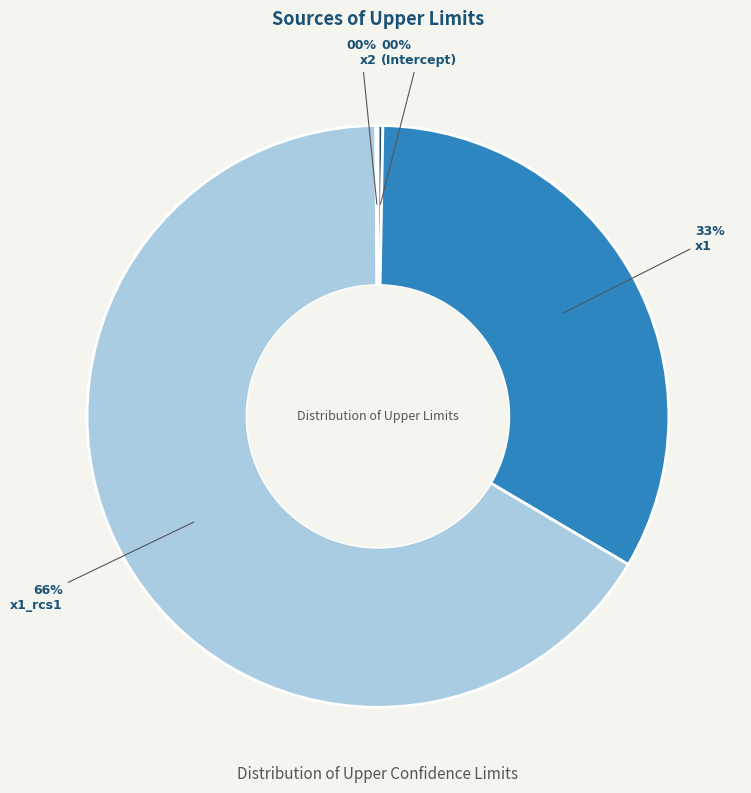

To the nearest percent, what is the average slice percentage?

25%